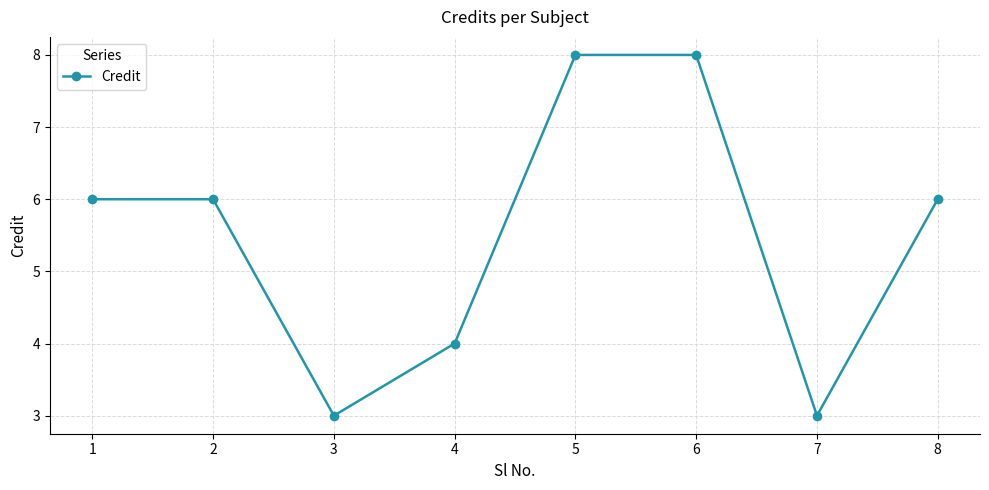

Is it true that the value at 8 is 4?

False